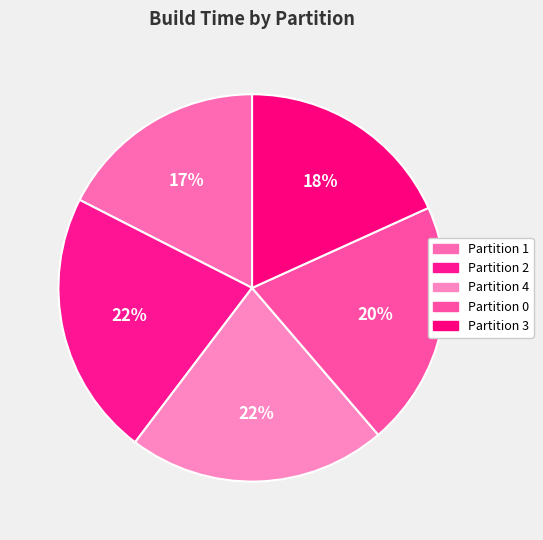

True or false: Partition 1 accounts for 32% of the total.

False